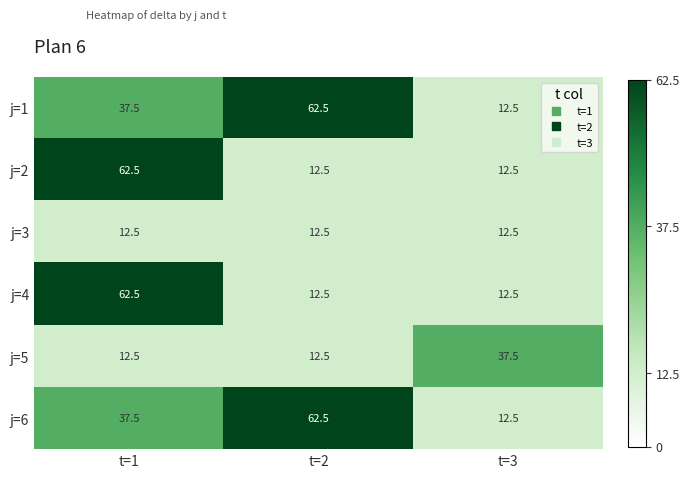

What is the approximate value of j=6 at t=1?

37.5